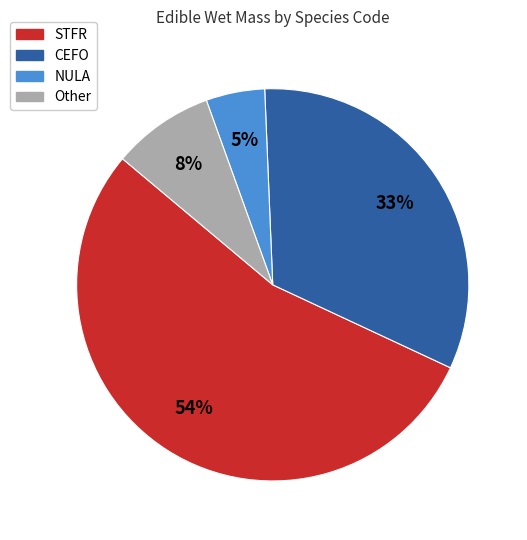

What is the largest slice in the pie chart?

STFR